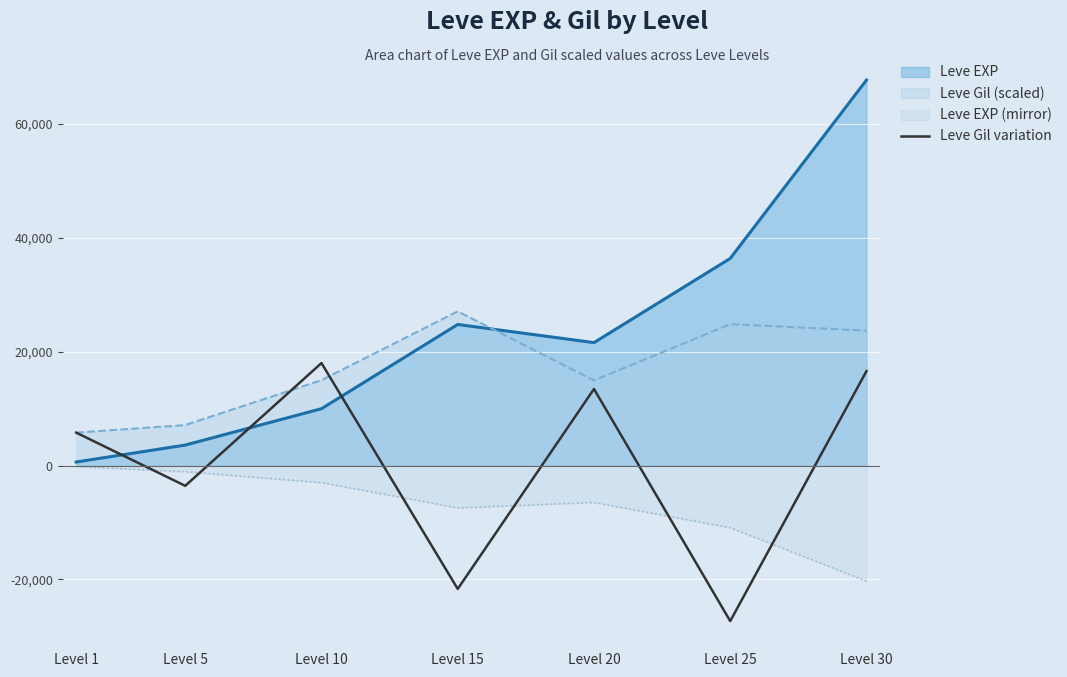

Between Level 1 and Level 10, which series saw the biggest shift?

Leve Gil variation